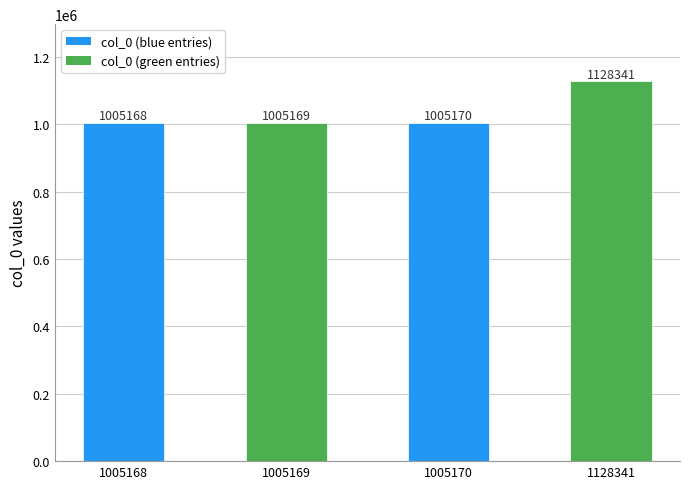

What is the average value?

1035962